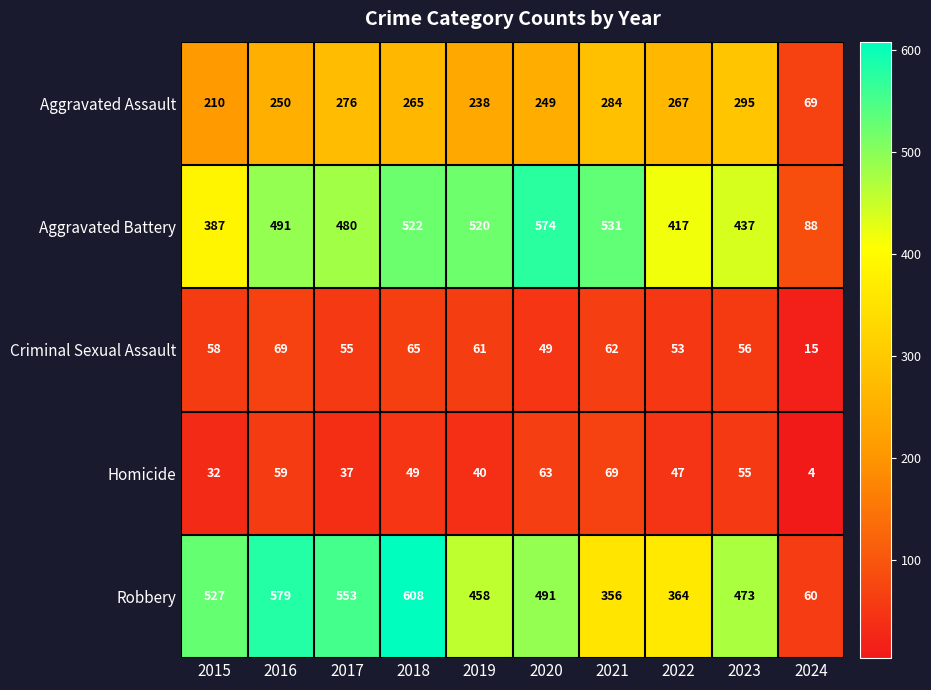

Which series has the largest range (max minus min)?

Robbery